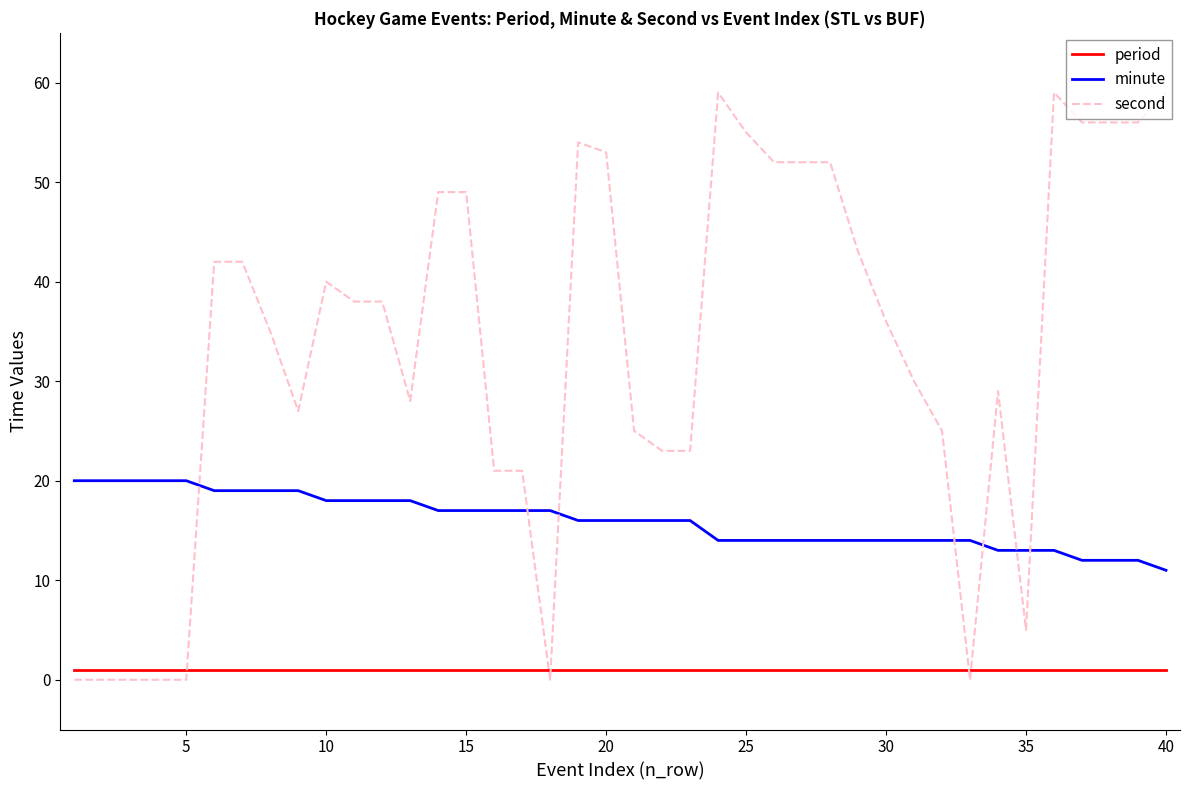

What is the maximum value for period?

1